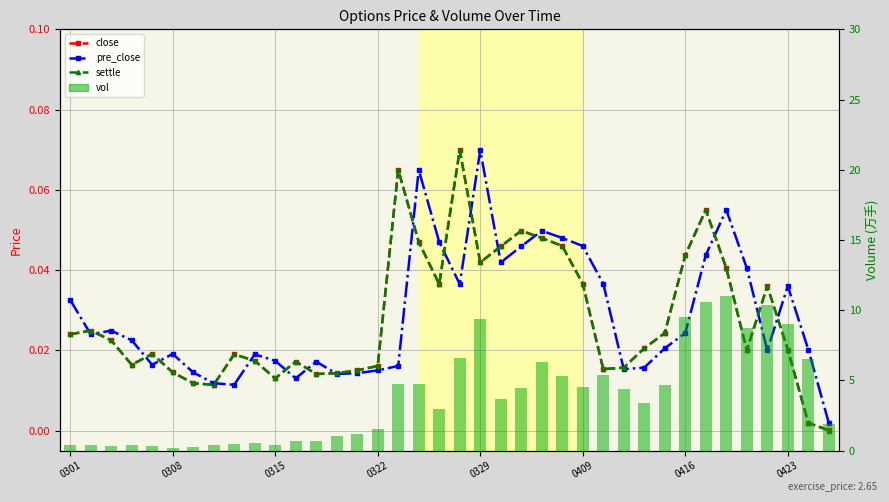

At how many categories does at least one series exceed 5?

12